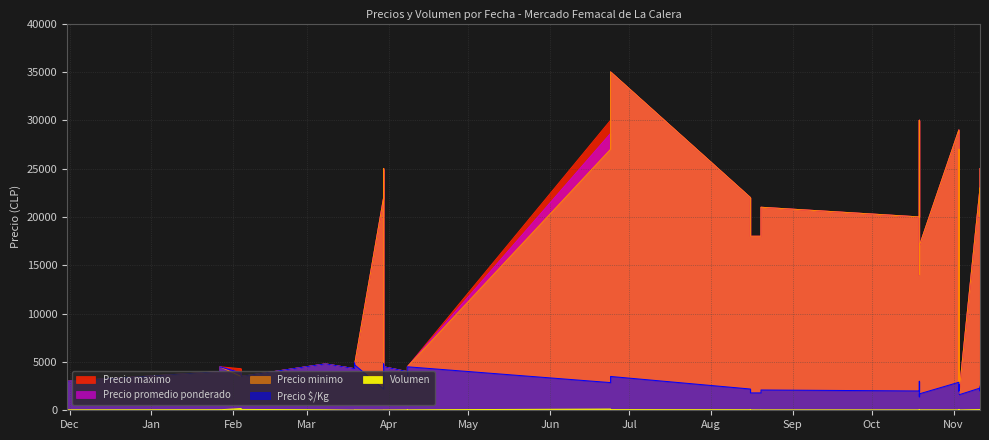

True or false: Precio promedio ponderado and Precio $/Kg intersect in this chart.

False